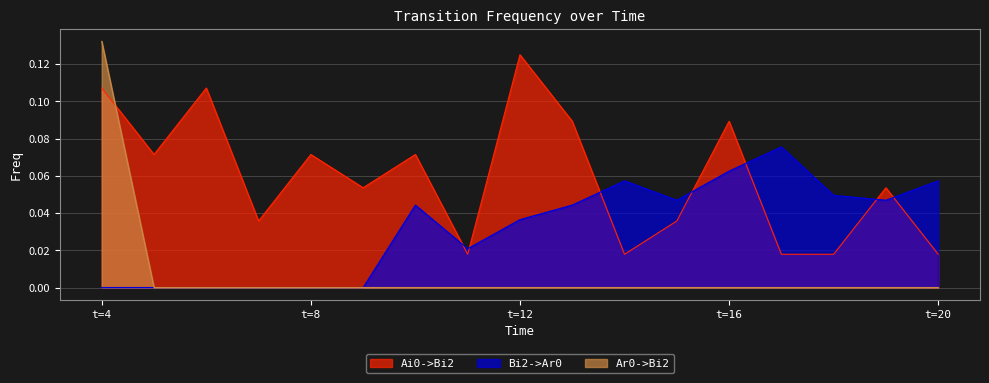

What value does the Ai0->Bi2 series have at 4?

0.1